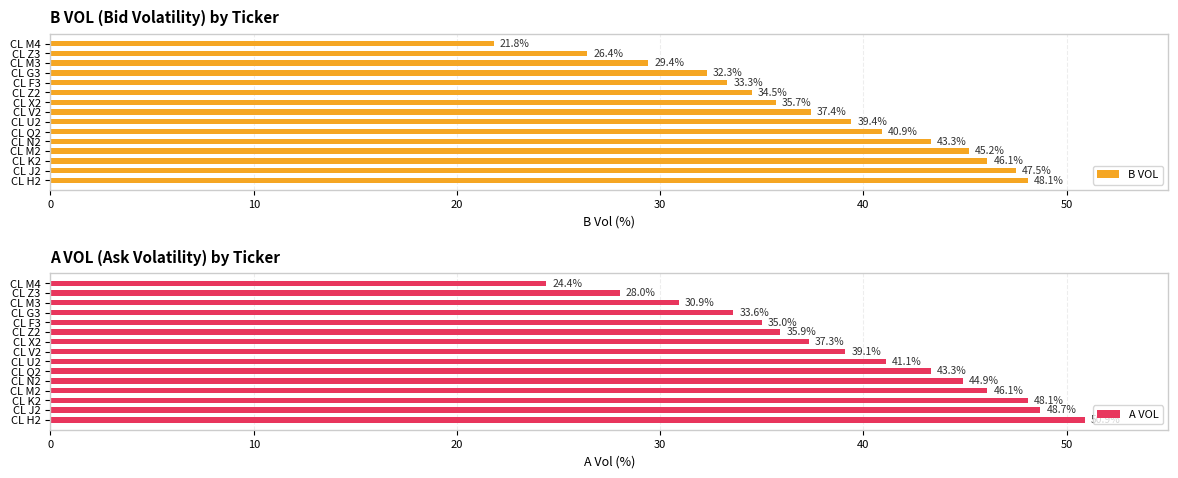

How many distinct data groups are displayed?

2